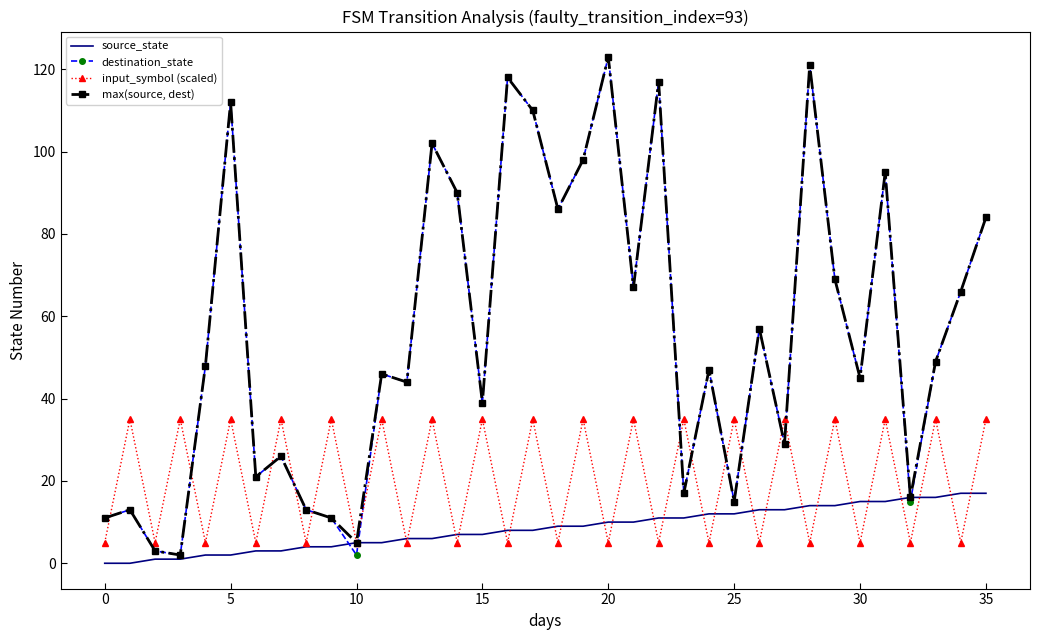

What is the maximum value for source_state?

17